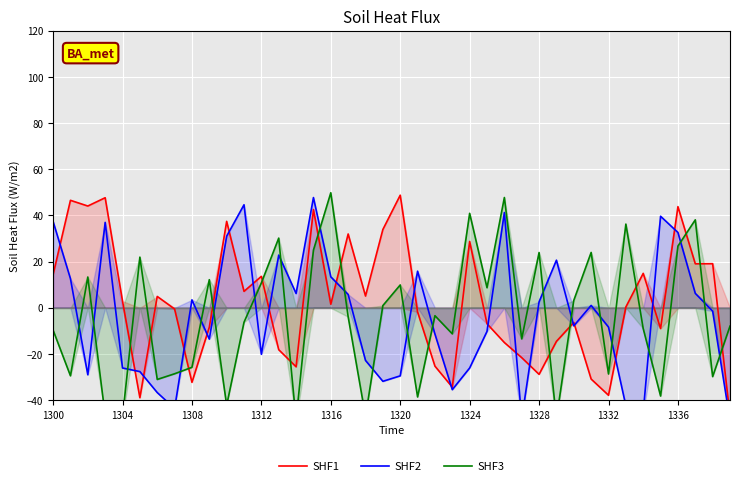

Read the SHF1 value at 14.

-25.5